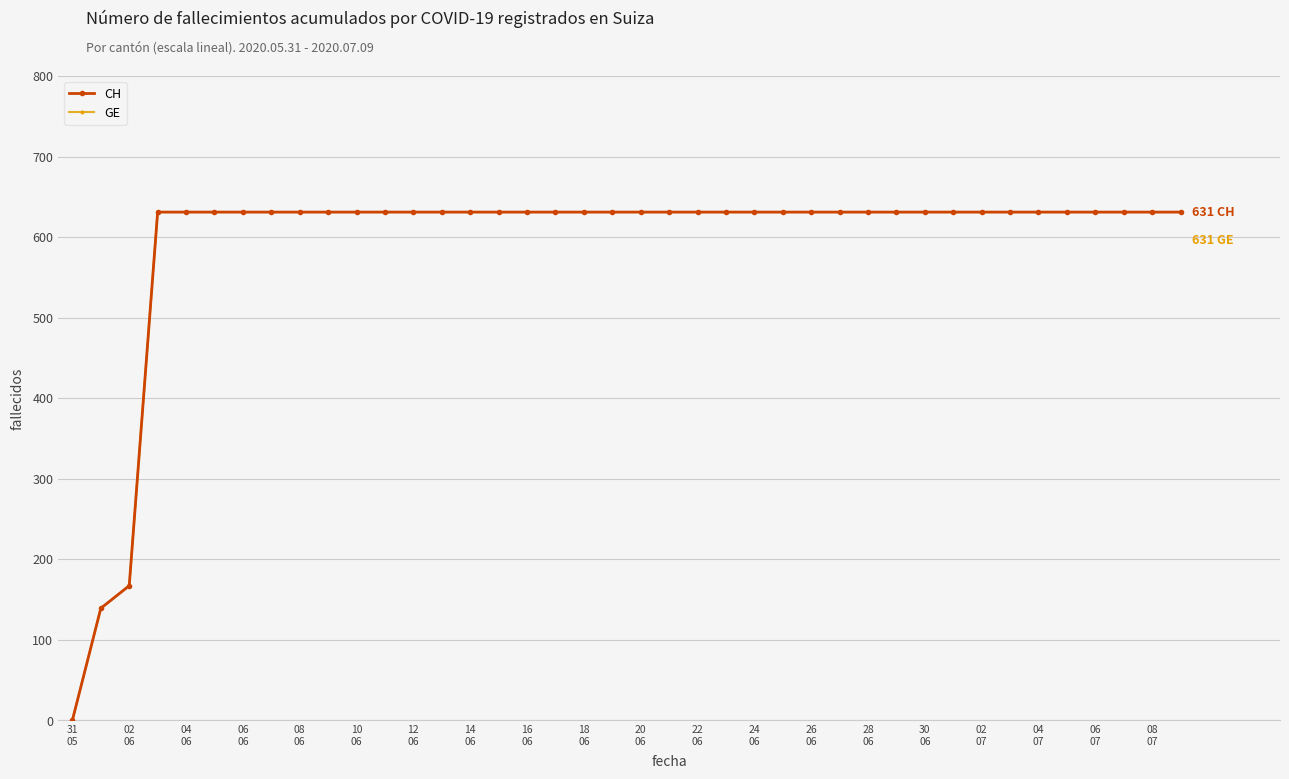

True or false: GE and CH intersect in this chart.

False